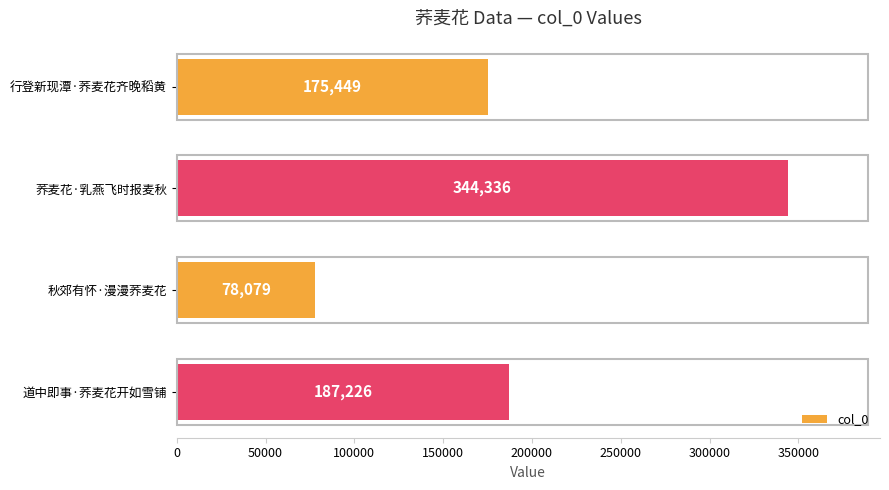

How many data points are less than 187226?

2